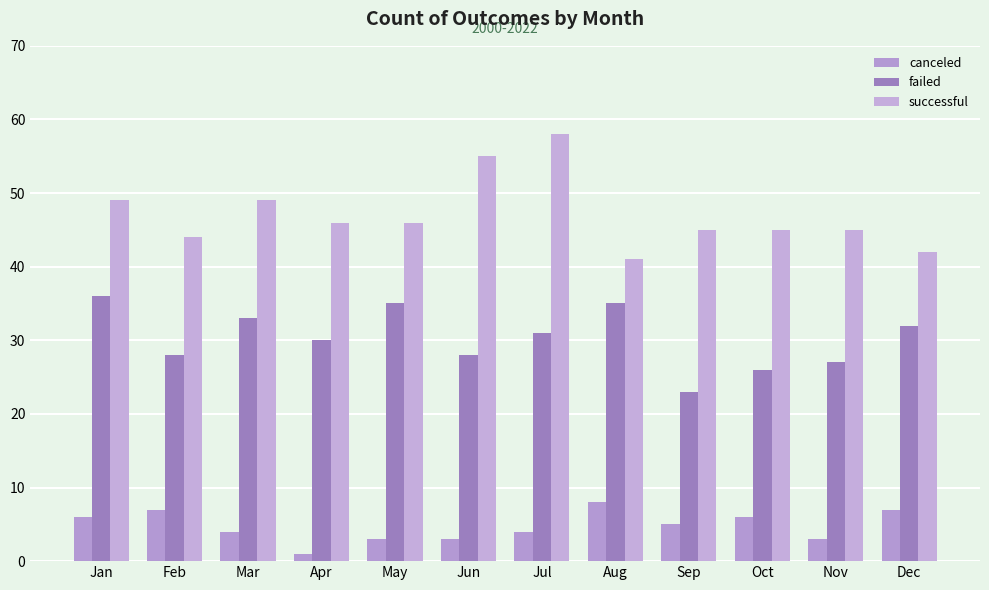

What is the sum of all failed values?

364